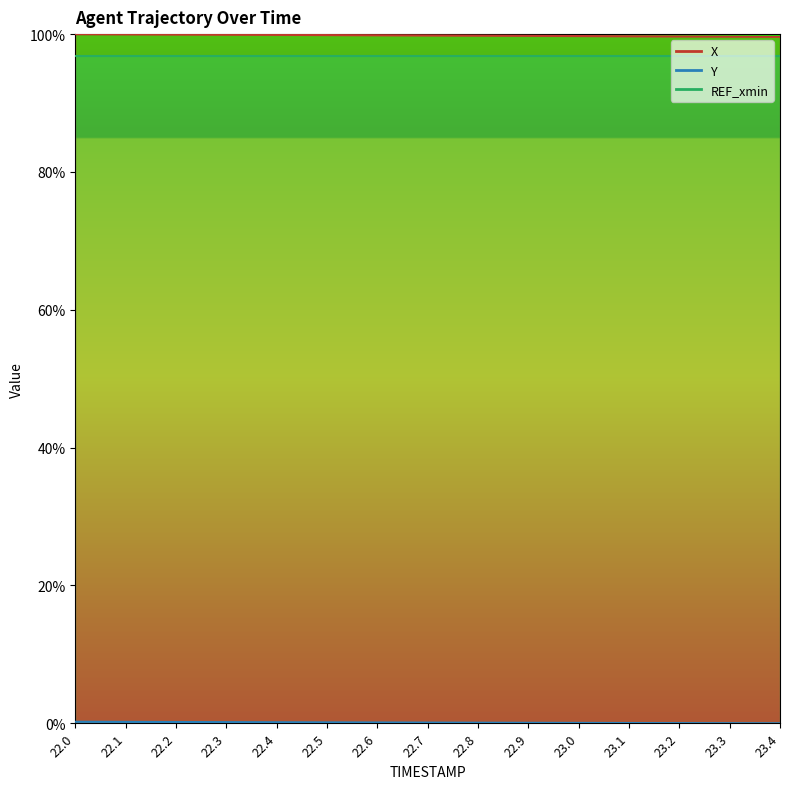

What is the difference between the maximum and minimum values in the X series?

0.4